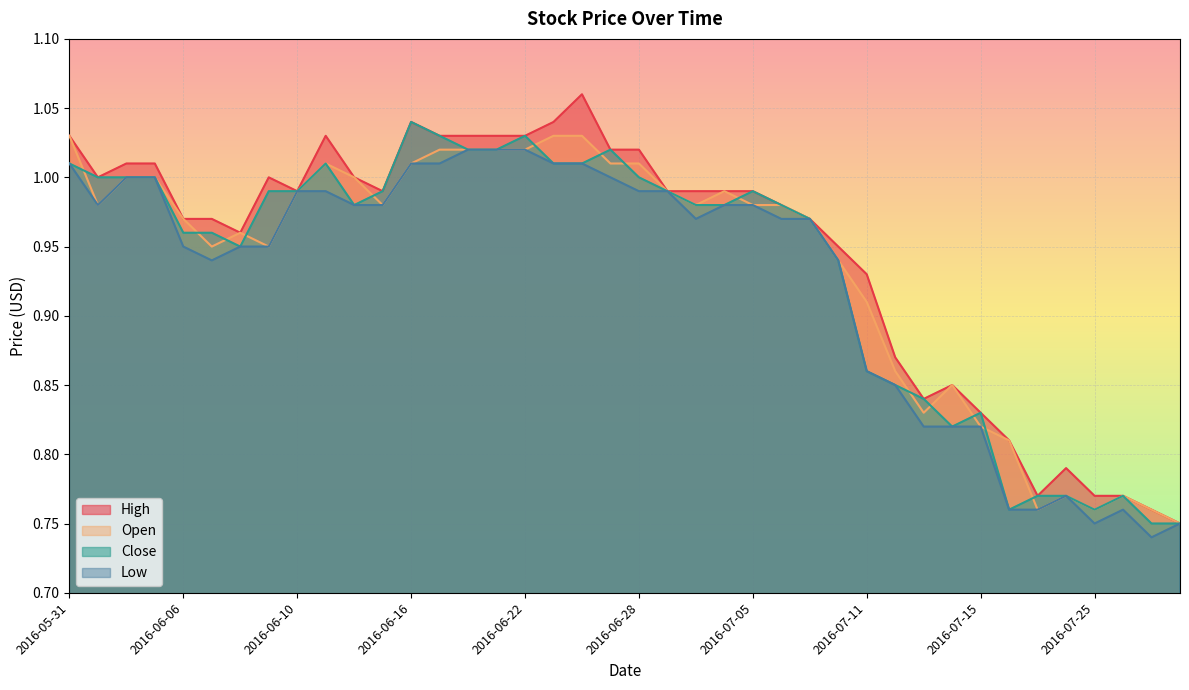

What are all the series names shown in the legend?

High, Open, Close, Low